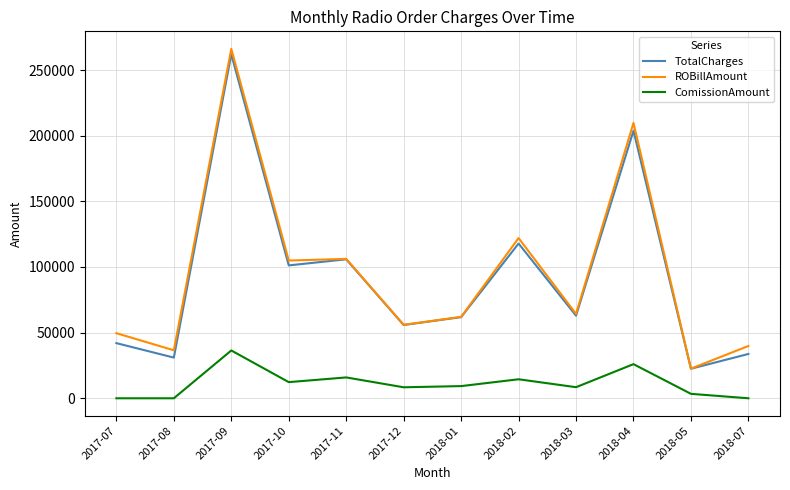

How many lines are shown in the chart?

3